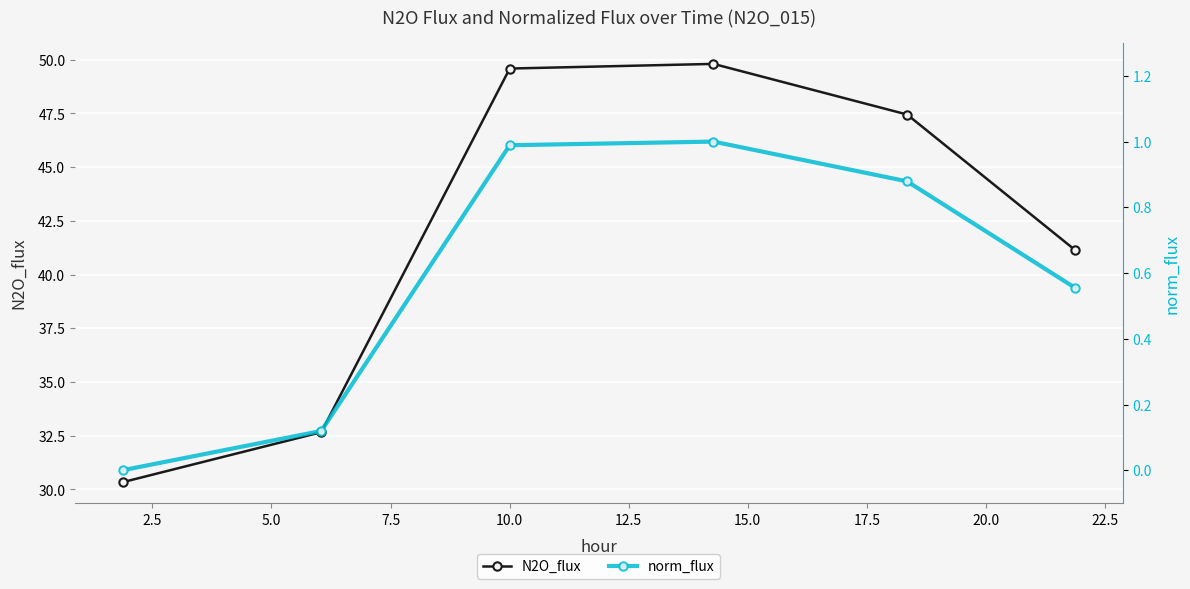

True or false: N2O_flux and norm_flux intersect in this chart.

False